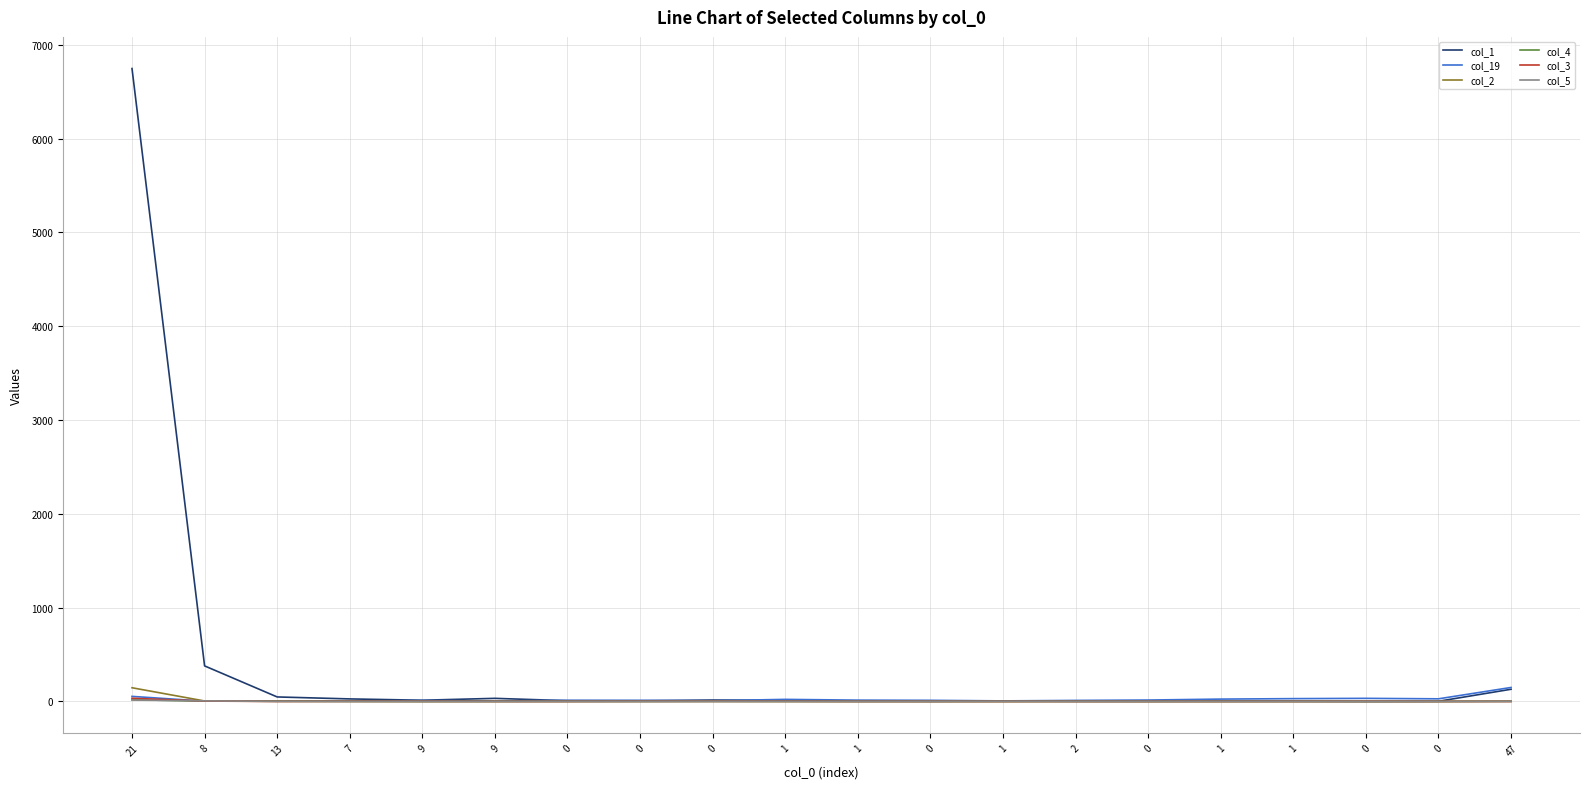

At 0, list the series in order from largest to smallest.

col_19, col_1, col_4, col_2, col_3, col_5